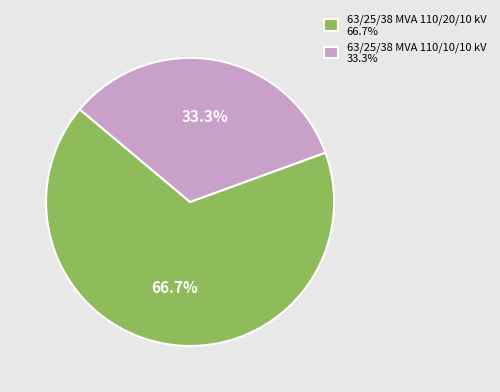

To the nearest percent, what is the difference between the 63/25/38 MVA 110/10/10 kV and 63/25/38 MVA 110/20/10 kV slice percentages?

33%